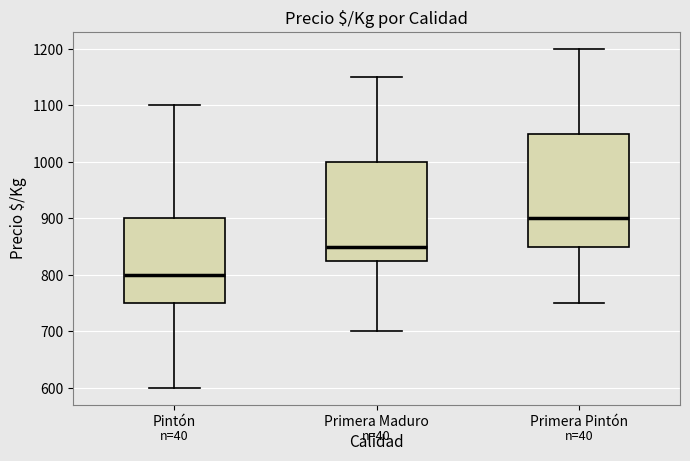

Reading left to right, transcribe this box plot: for each box, give where its median line is, the range the box spans, and where its two whiskers end, as read against the y-axis. The values are not printed on the chart, so give them approximately, as read against the axis.

Pintón: median 800, box 750 to 900, whiskers 600 to 1100
Primera Maduro: median 850, box 830 to 1000, whiskers 700 to 1150
Primera Pintón: median 900, box 850 to 1050, whiskers 750 to 1200